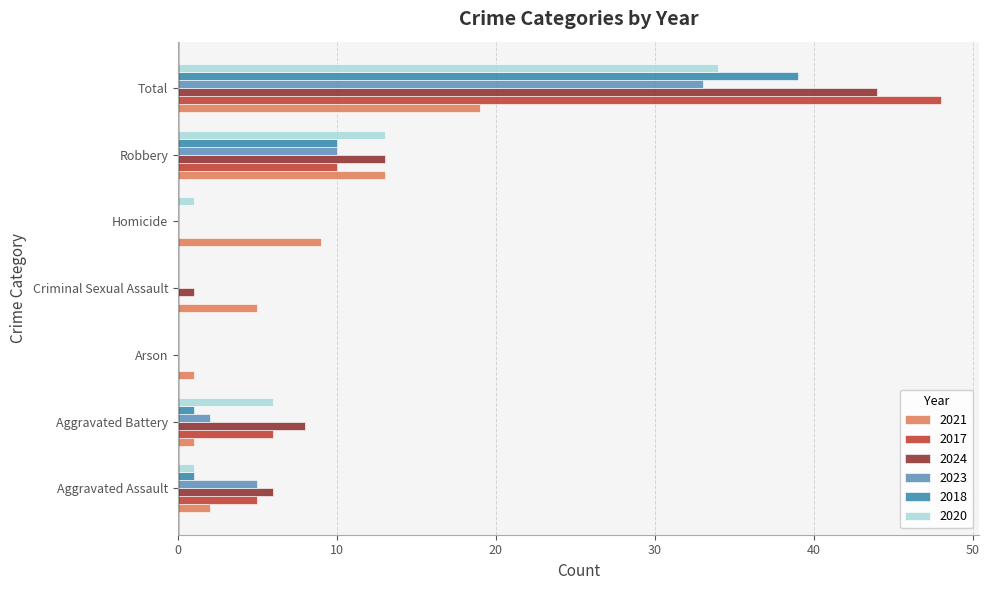

At which label does 2020 reach its peak?

Total